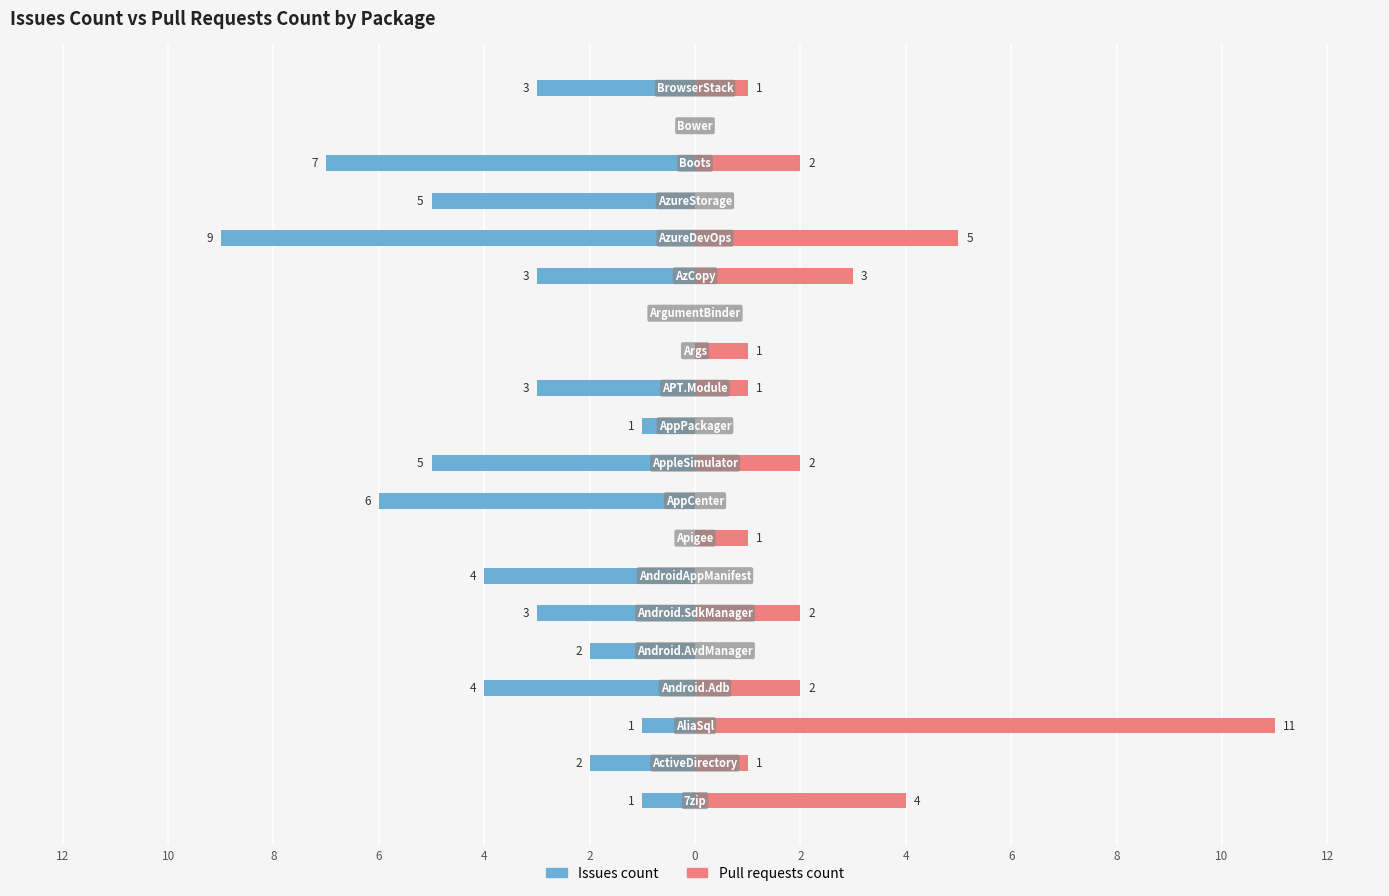

Reading left to right, list all the values displayed in this chart.

Issues count: -1	-2	-1	-4	-2	-3	-4	0	-6	-5	-1	-3	0	0	-3	-9	-5	-7	0	-3
Pull requests count: 4	1	11	2	0	2	0	1	0	2	0	1	1	0	3	5	0	2	0	1